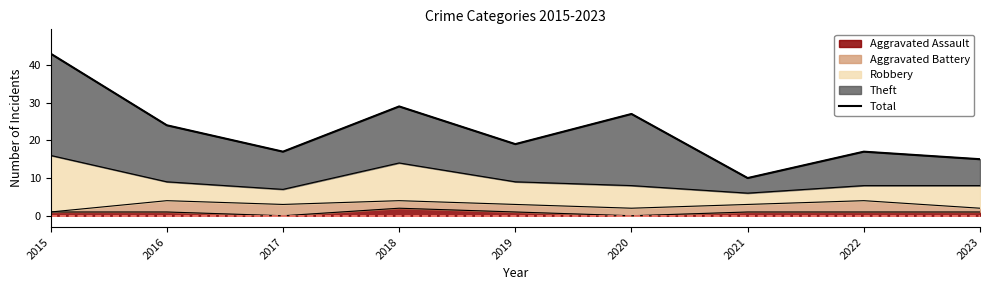

Rank the categories by value from lowest to highest.

2021, 2023, 2017, 2022, 2019, 2016, 2020, 2018, 2015